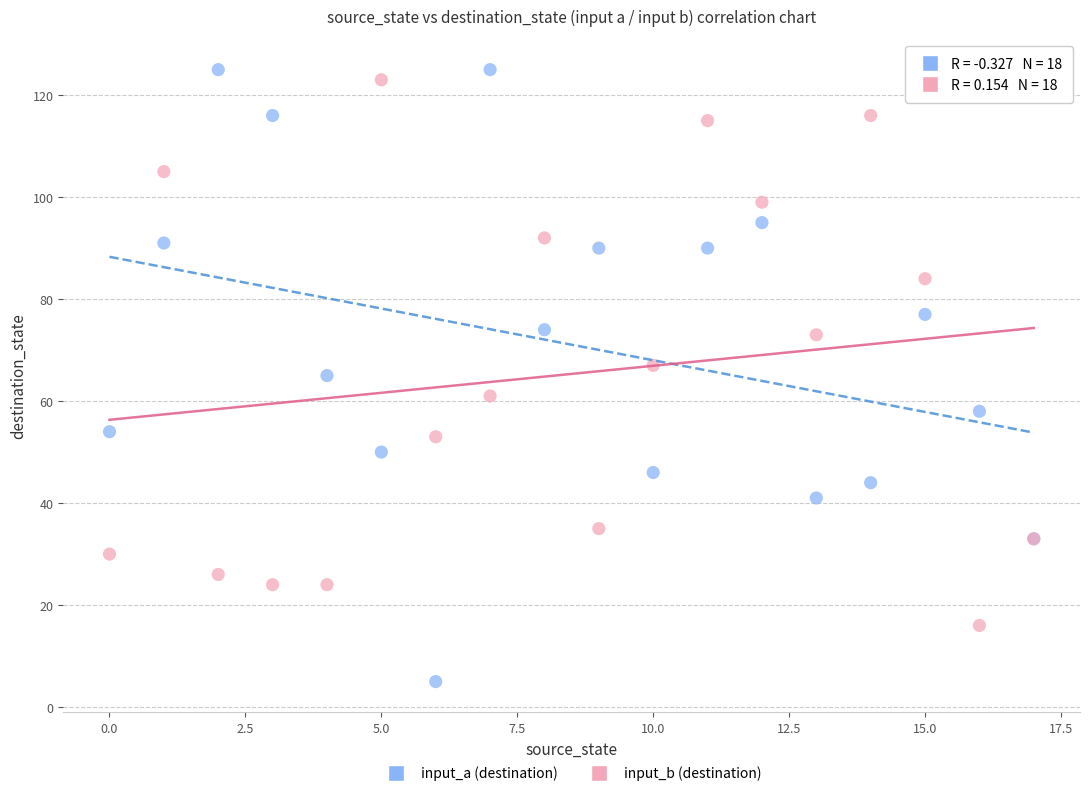

Which series has the largest Y range (max minus min)?

input_a (destination)